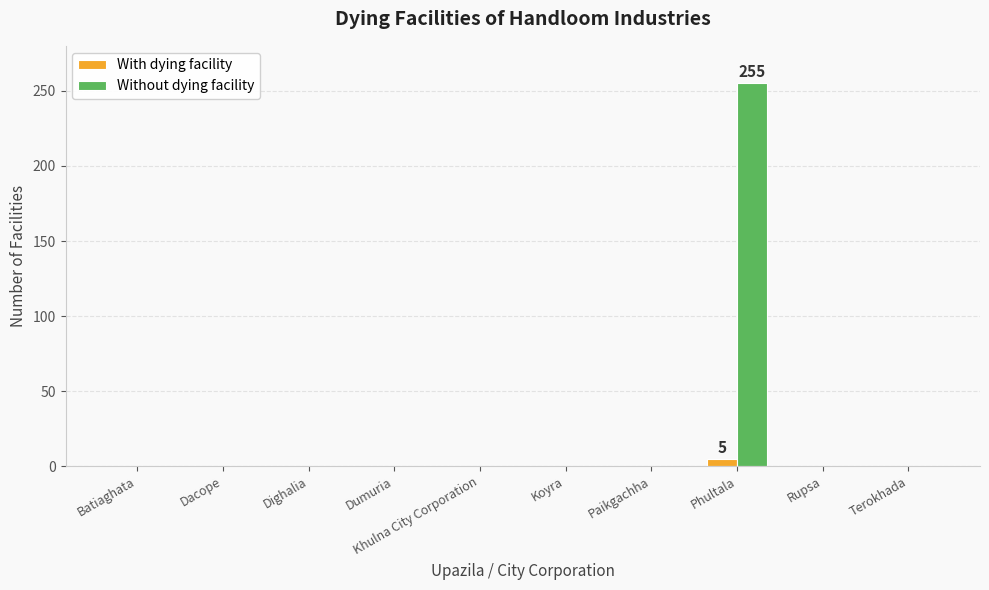

Which category has the highest value in the With dying facility series?

Phultala